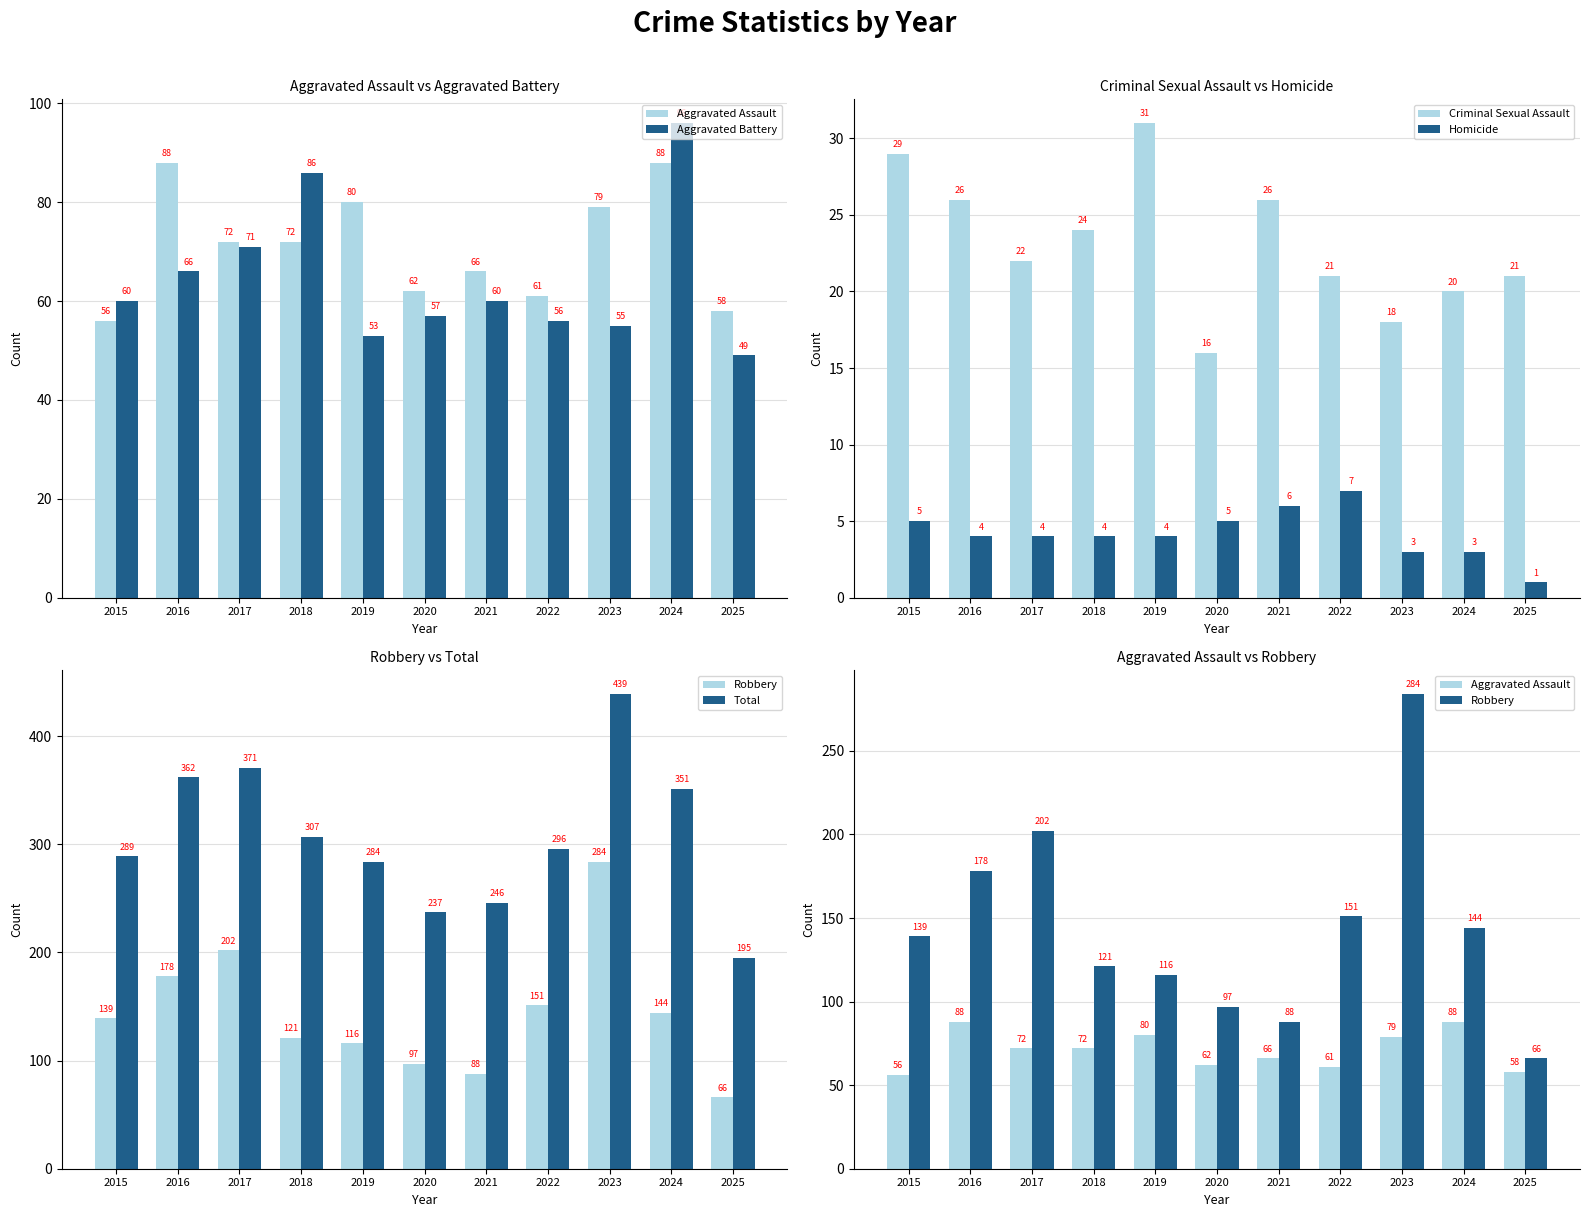

Reading left to right, list all the values displayed in this chart.

Aggravated Assault: 2015=56	2016=88	2017=72	2018=72	2019=80	2020=62	2021=66	2022=61	2023=79	2024=88	2025=58
Aggravated Battery: 2015=60	2016=66	2017=71	2018=86	2019=53	2020=57	2021=60	2022=56	2023=55	2024=96	2025=49
Criminal Sexual Assault: 2015=29	2016=26	2017=22	2018=24	2019=31	2020=16	2021=26	2022=21	2023=18	2024=20	2025=21
Homicide: 2015=5	2016=4	2017=4	2018=4	2019=4	2020=5	2021=6	2022=7	2023=3	2024=3	2025=1
Robbery: 2015=139	2016=178	2017=202	2018=121	2019=116	2020=97	2021=88	2022=151	2023=284	2024=144	2025=66
Total: 2015=289	2016=362	2017=371	2018=307	2019=284	2020=237	2021=246	2022=296	2023=439	2024=351	2025=195